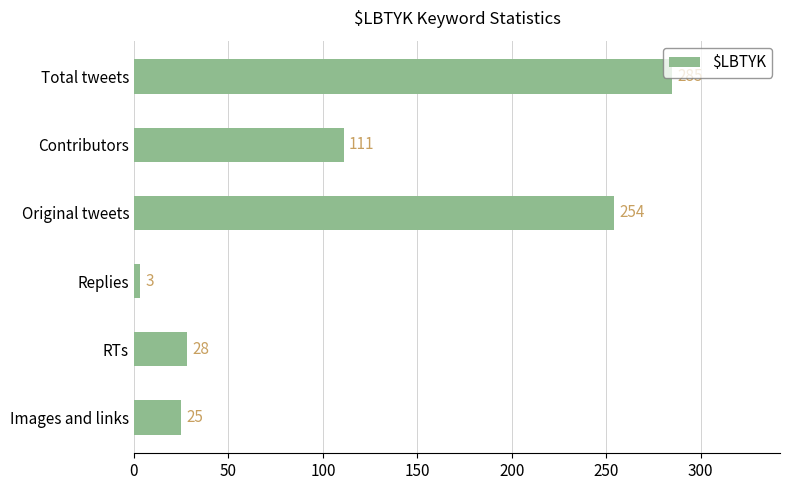

What is the label of the 4th bar from the top?

Replies